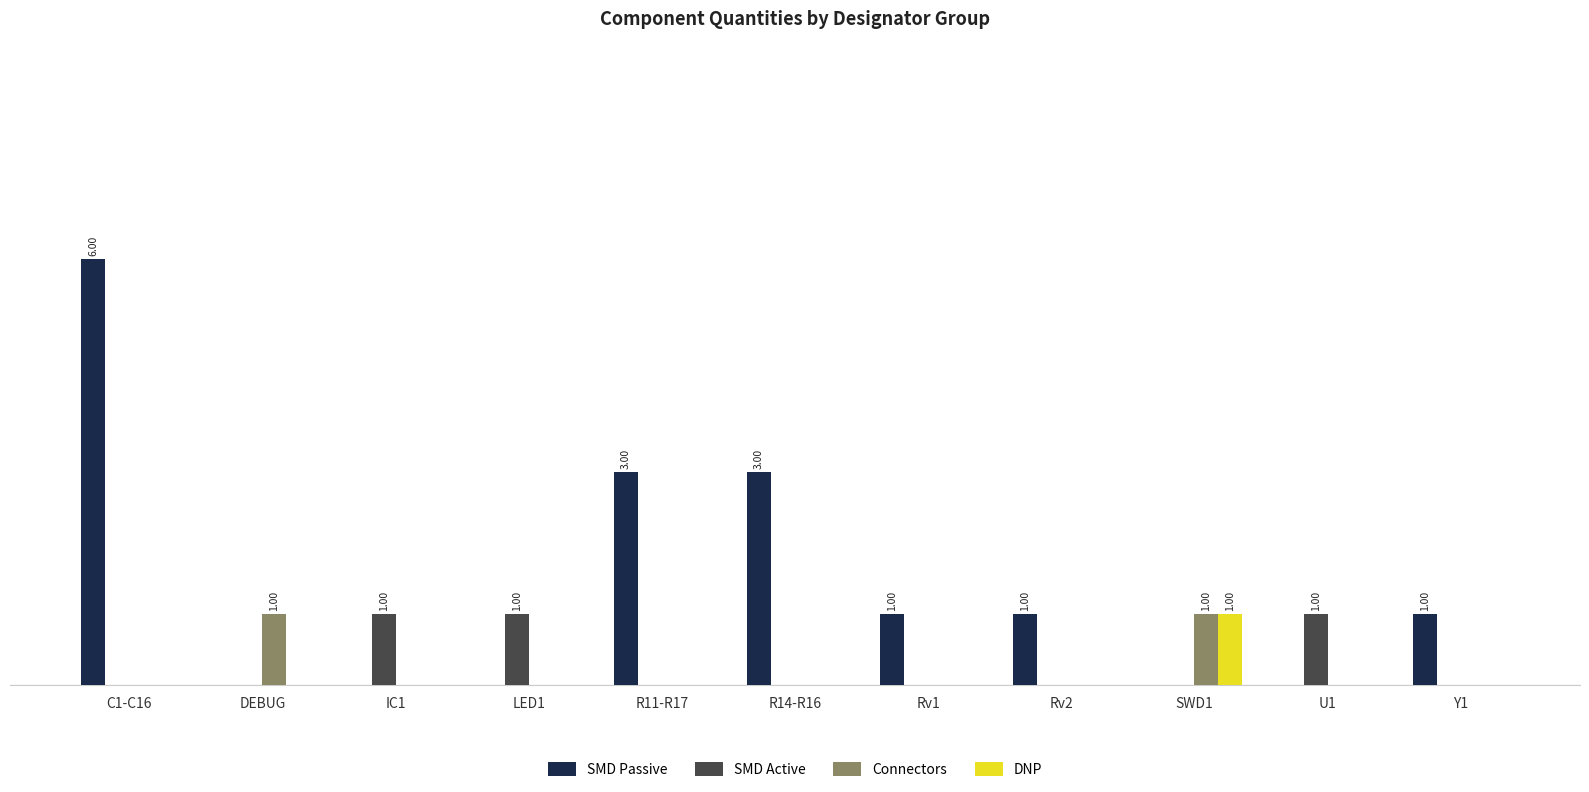

What are all the series names shown in the legend?

SMD Passive, SMD Active, Connectors, DNP